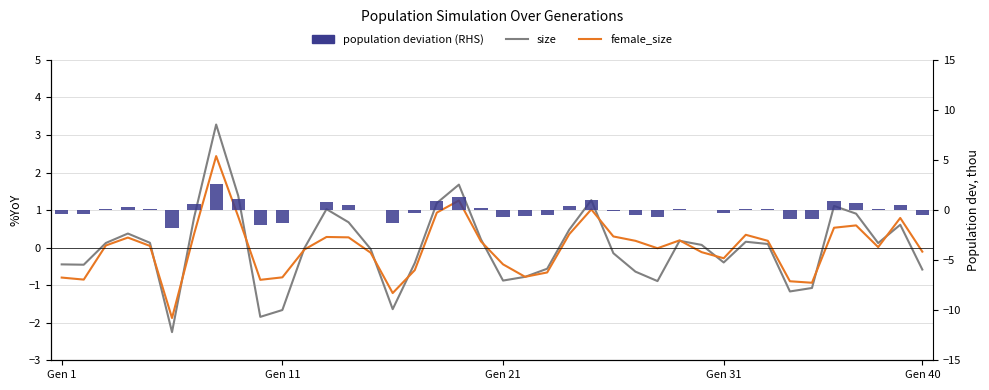

Is it true that size equals -0.8 at Gen 40?

False